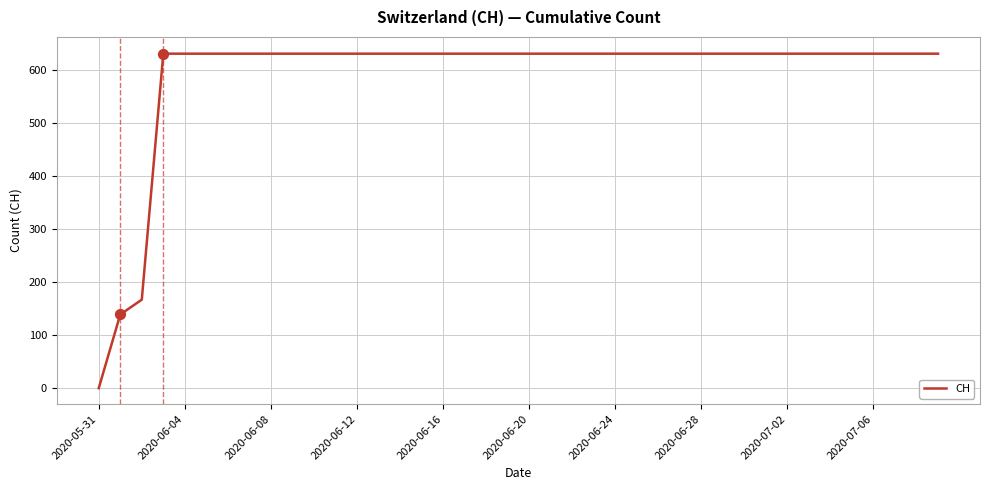

What is the difference between the maximum and minimum values?

631